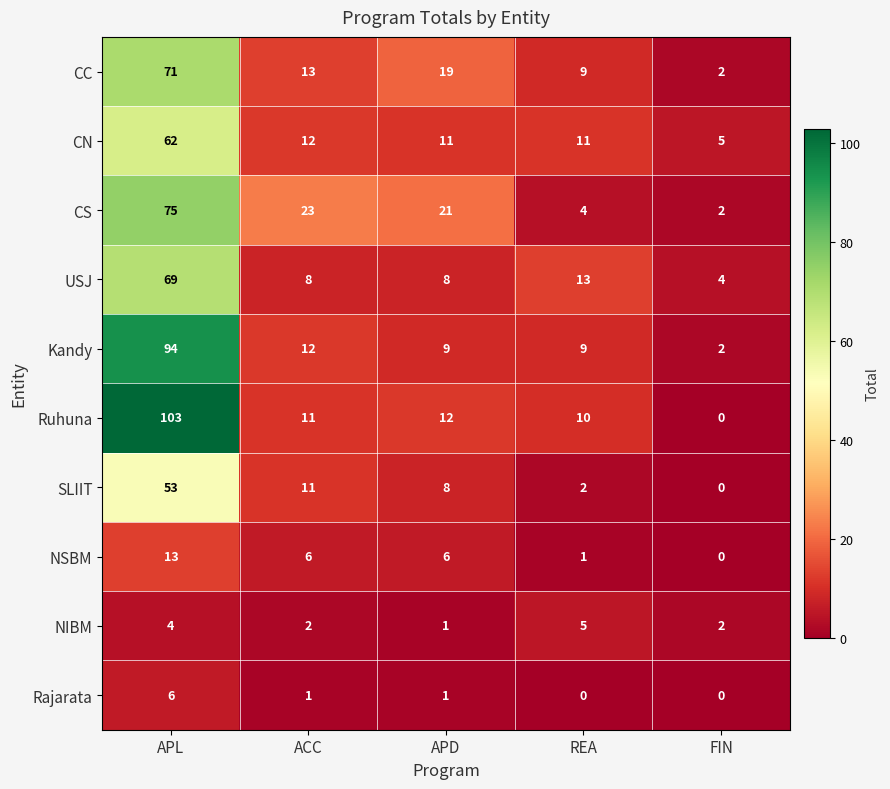

At how many categories does at least one series exceed 42?

1